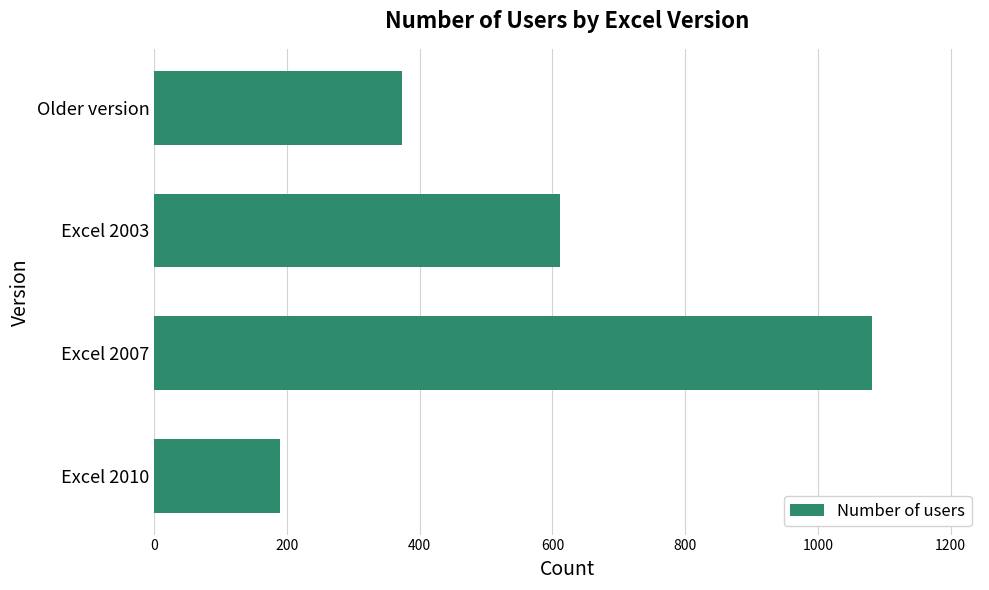

Does the chart contain any negative values?

No